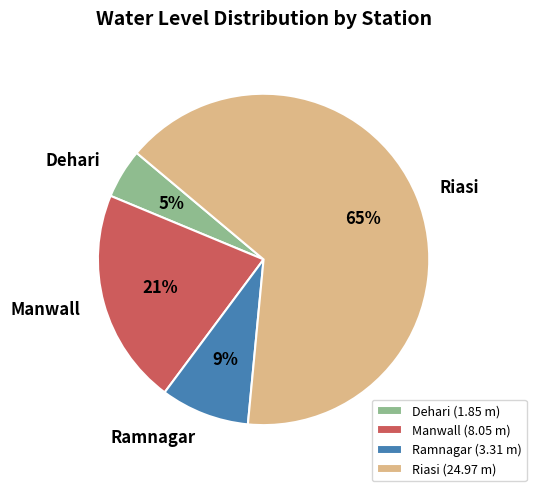

To the nearest percent, what is the average slice percentage?

25%